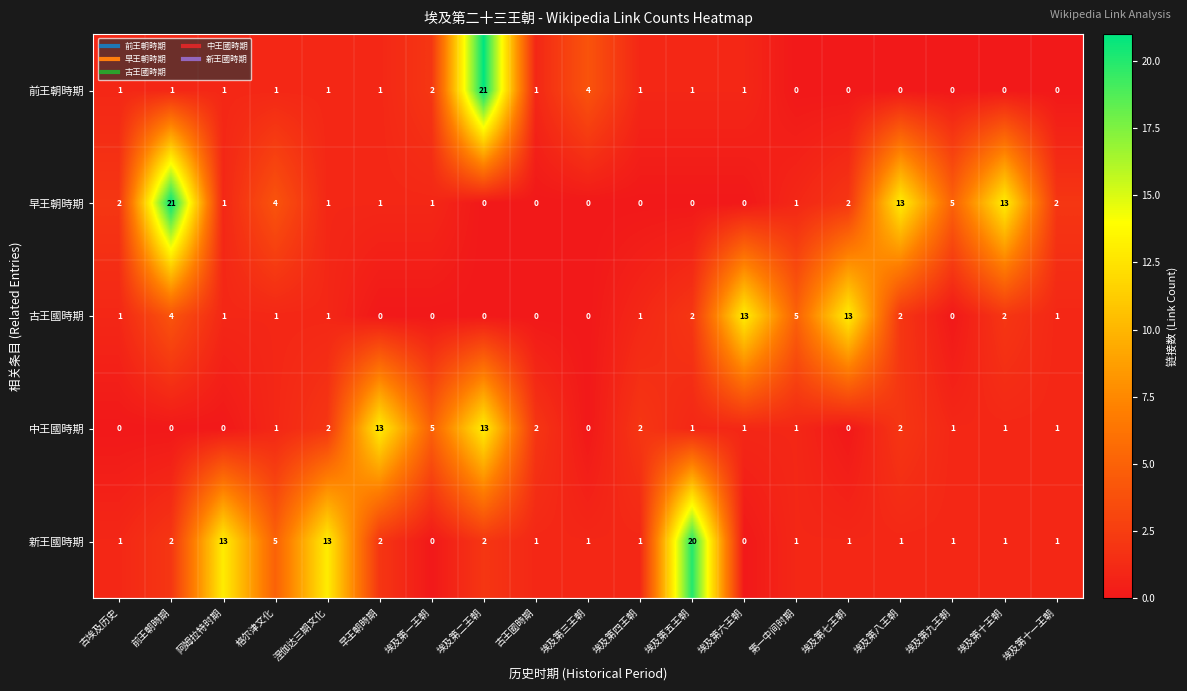

What is the highest value of the 新王國時期 series?

20